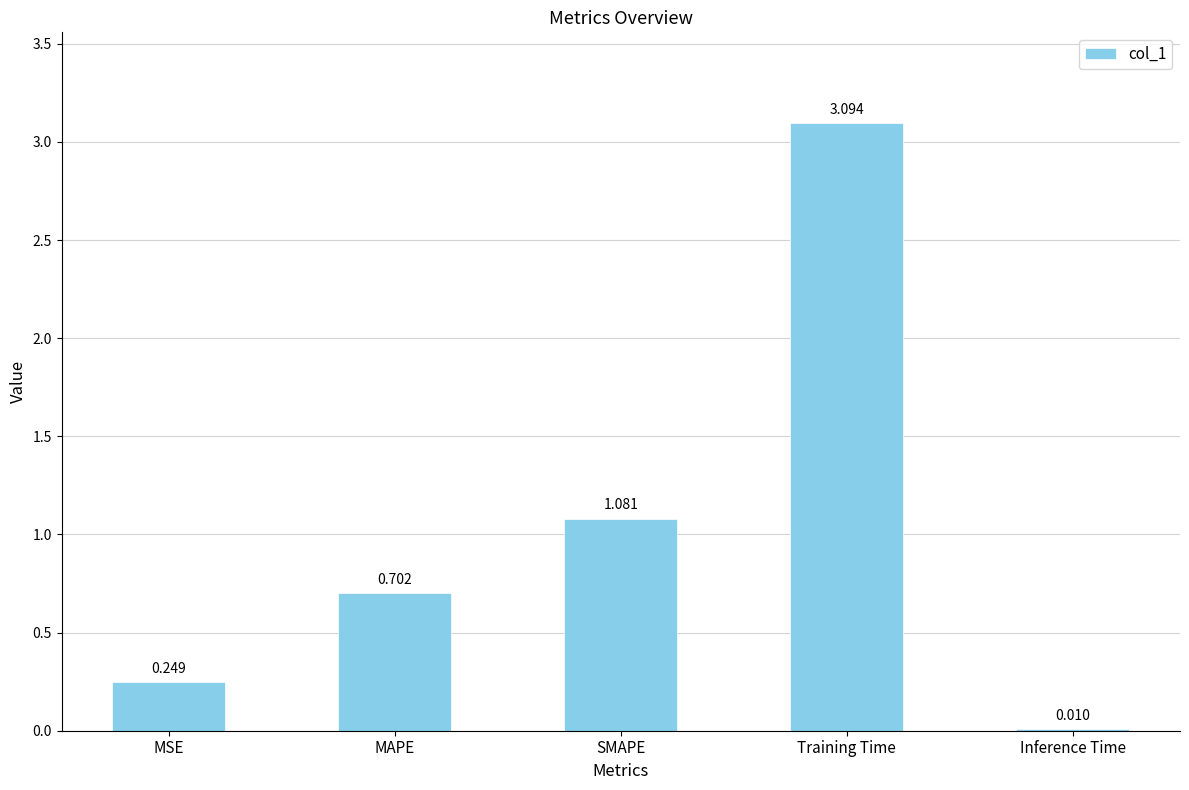

At which label is the value closest to 1?

SMAPE